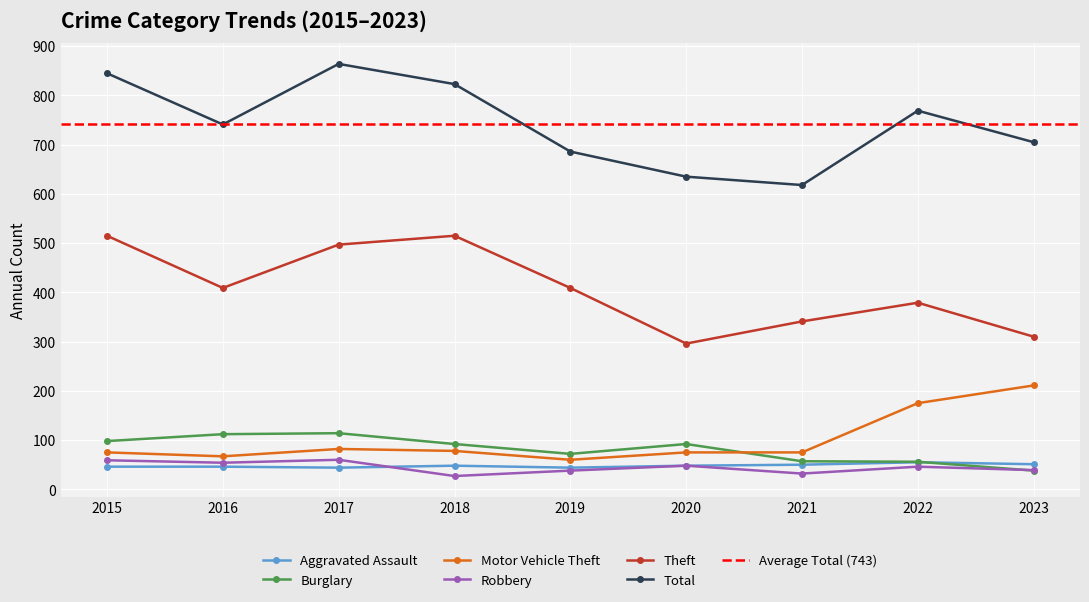

At which category is the sum across all series the highest?

2017